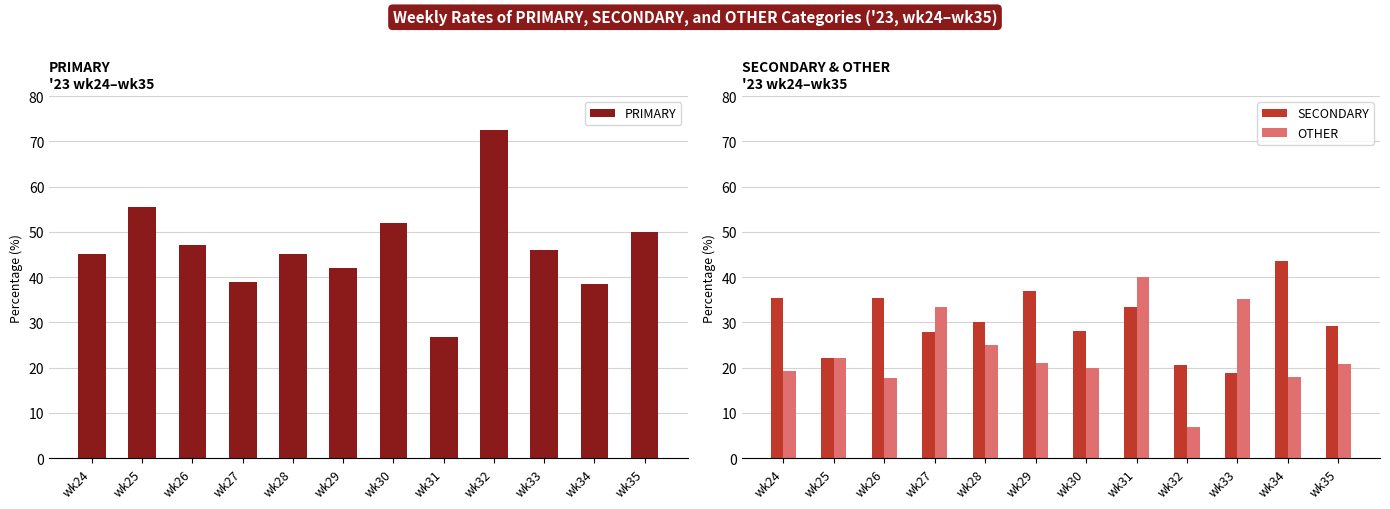

Reading left to right, transcribe all the data shown in this chart.

PRIMARY: 45.2	55.6	47.1	38.9	45.0	42.1	52.0	26.7	72.4	46.0	38.5	50.0
SECONDARY: 35.5	22.2	35.3	27.8	30.0	36.8	28.0	33.3	20.7	18.9	43.6	29.2
OTHER: 19.4	22.2	17.6	33.3	25.0	21.1	20.0	40.0	6.9	35.1	17.9	20.8